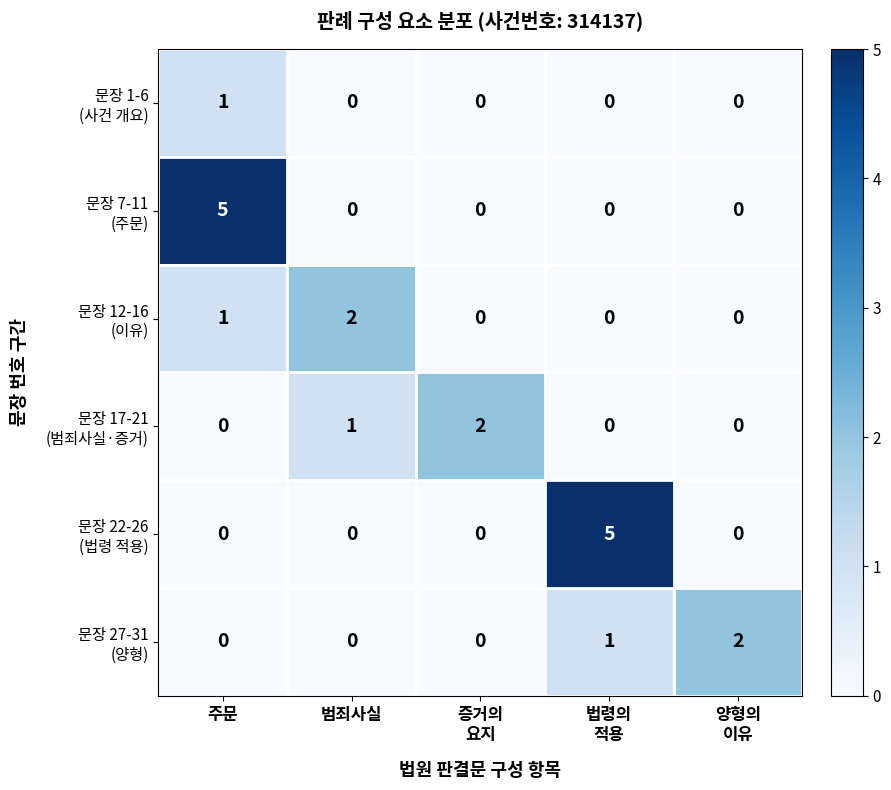

What is the maximum value shown in the chart?

5